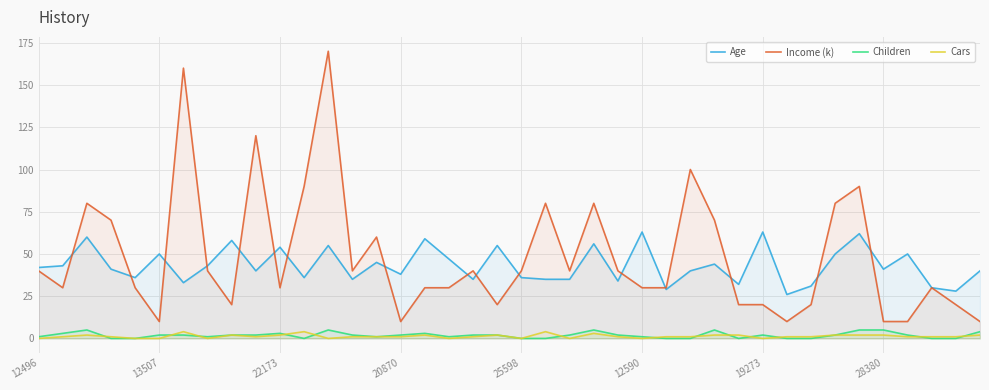

What is the label of the 23rd point from the left?

22